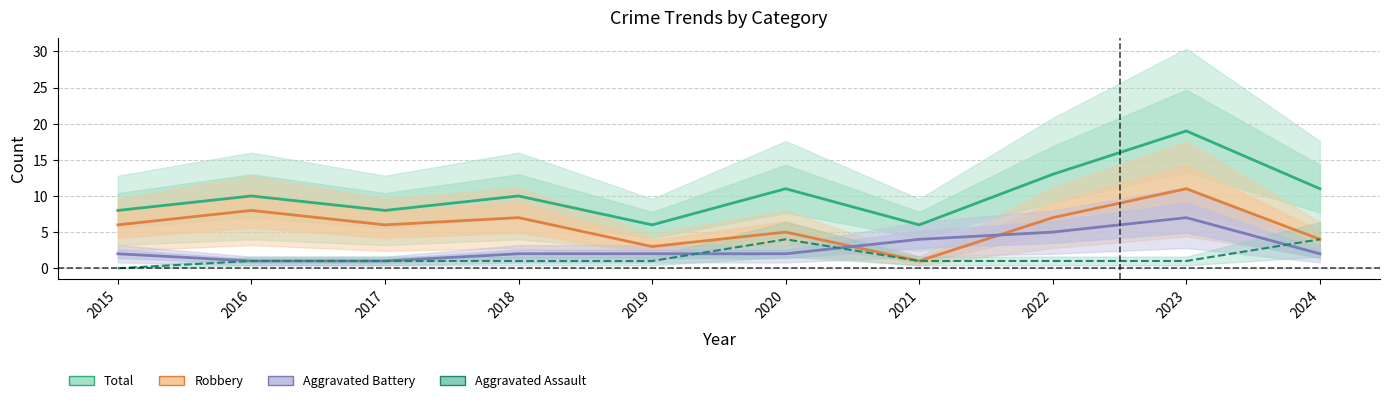

In Robbery, how many points are lower than both neighbors (excluding endpoints)?

3